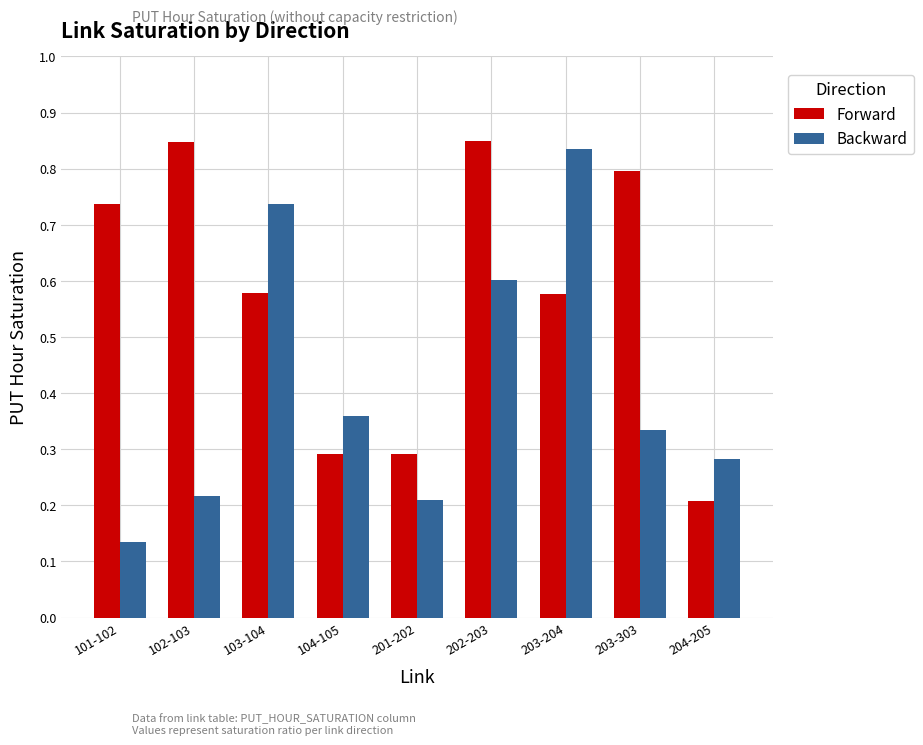

What is the sum of all Forward values?

5.2